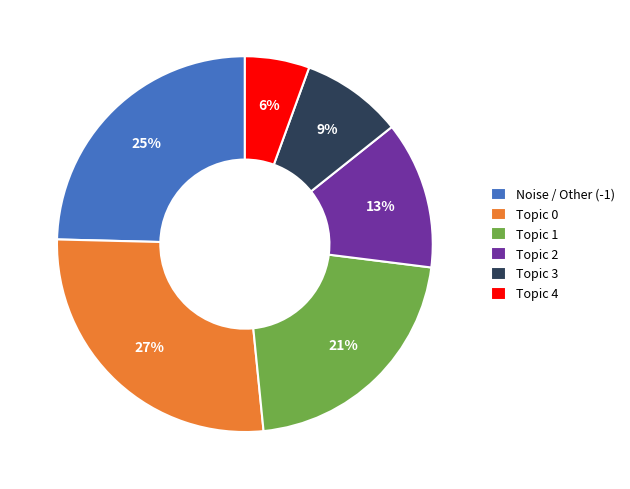

Between Topic 4 and Noise / Other (-1), which is larger?

Noise / Other (-1)